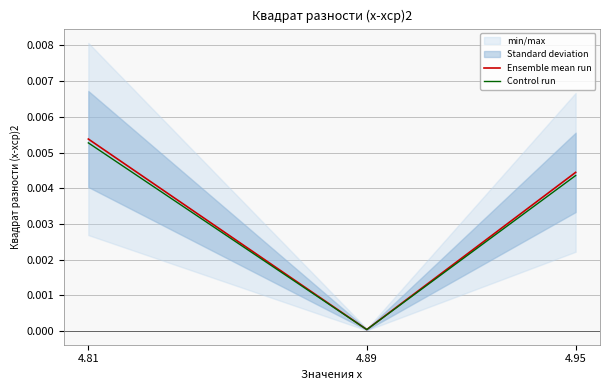

Rank the categories by Ensemble mean run value from lowest to highest.

4.89, 4.95, 4.81